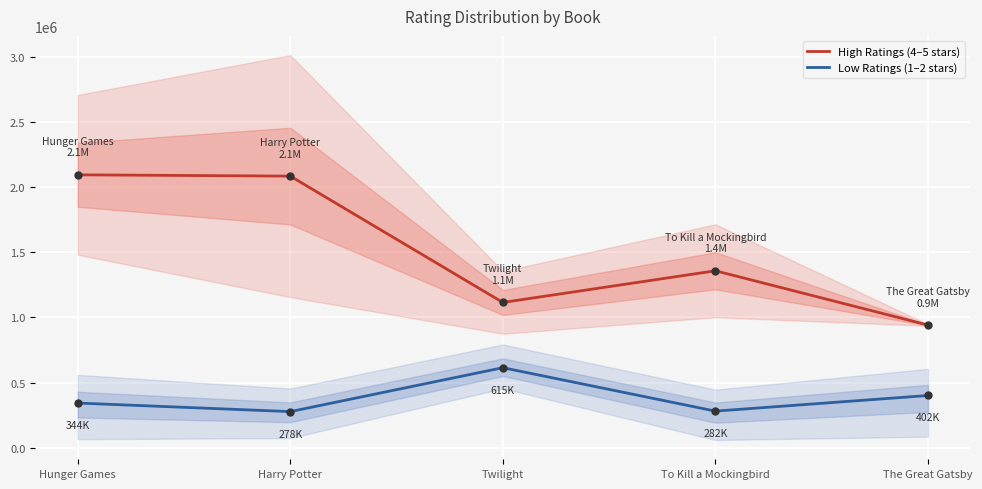

What is the difference between the second highest and minimum values in the Low Ratings (1–2 stars) series?

123539.5